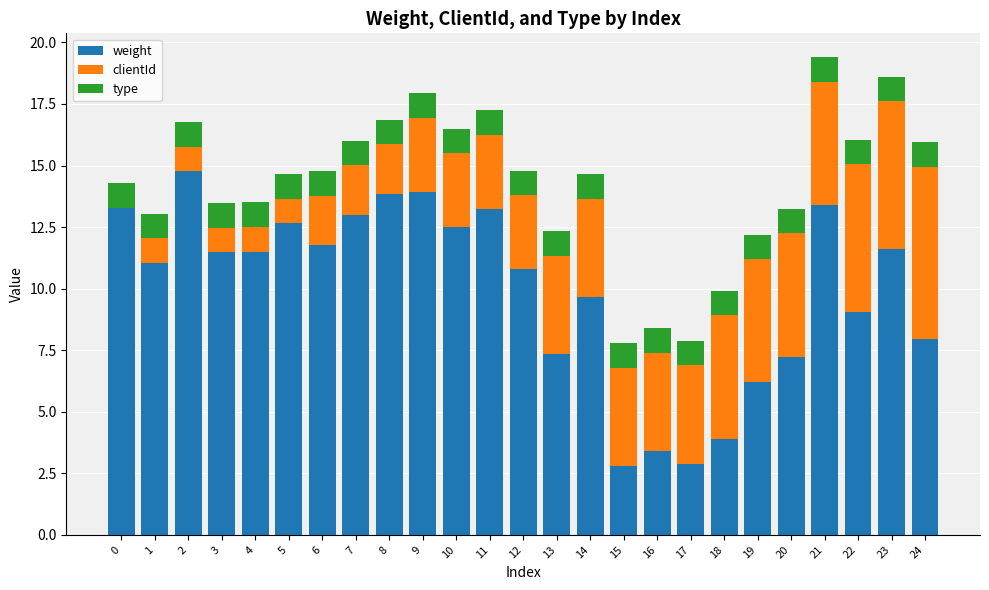

Read the weight value at 18.

3.9